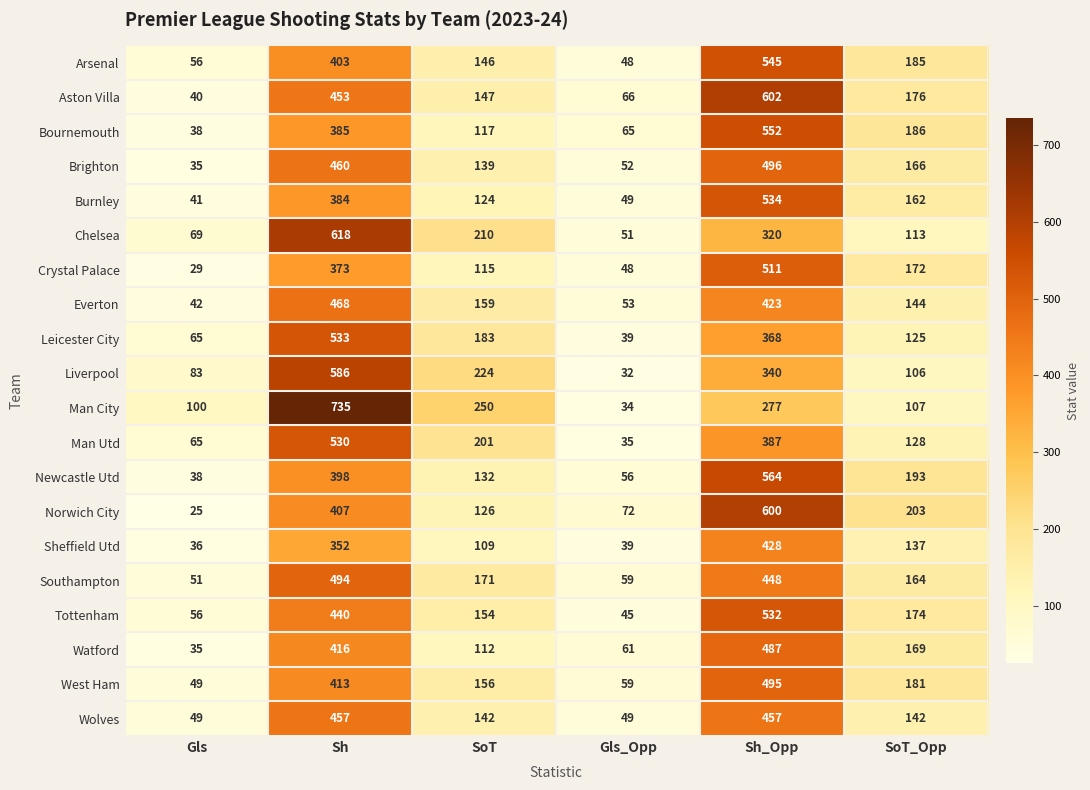

What is the sum of the Man Utd values at Gls_Opp and Sh_Opp?

422